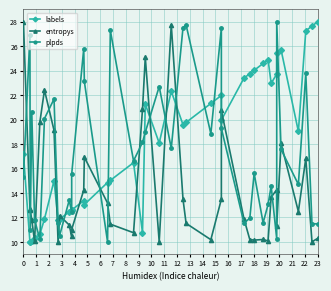

Between which two adjacent categories do plpds and labels first intersect?

0 and 1